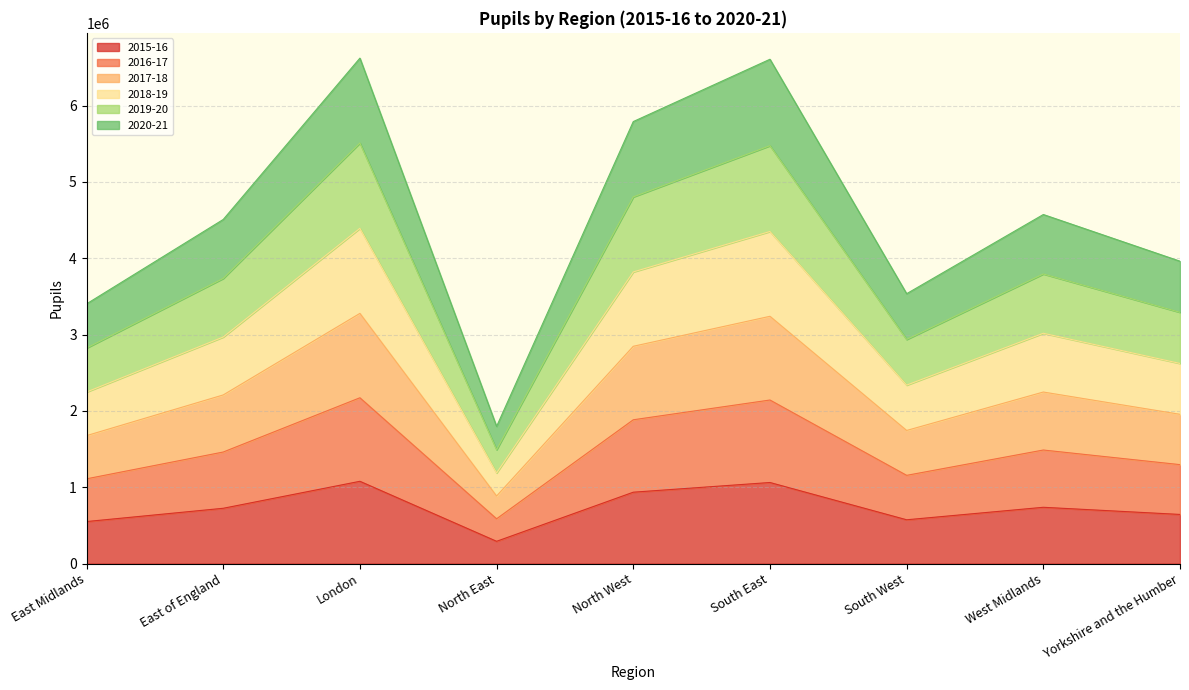

What is the difference between the 2015-16 values at West Midlands and South East?

324743.0